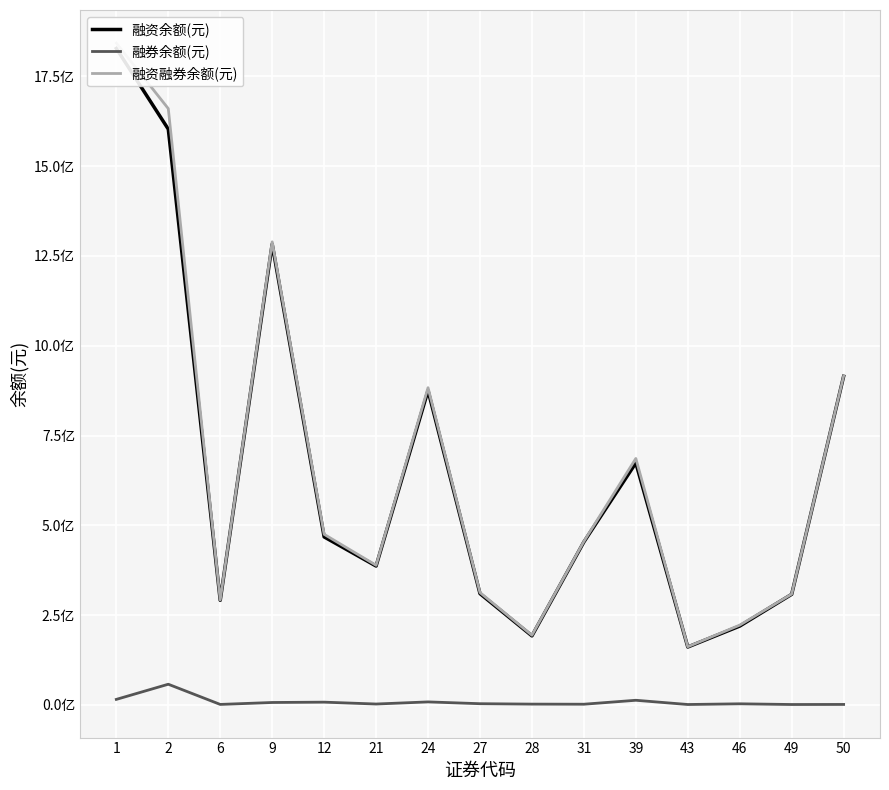

True or false: 融资融券余额(元) and 融资余额(元) intersect in this chart.

False